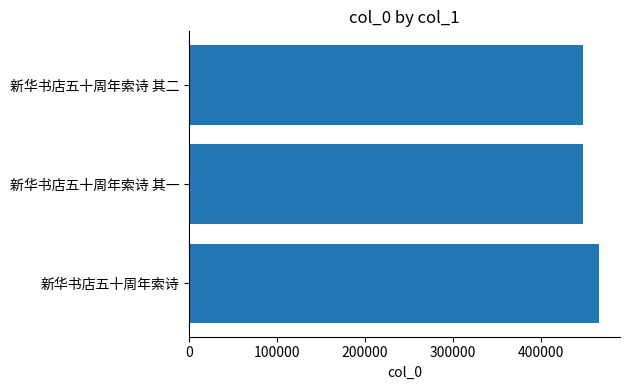

What is the sum of the values at 新华书店五十周年索诗 and 新华书店五十周年索诗 其二?

915864